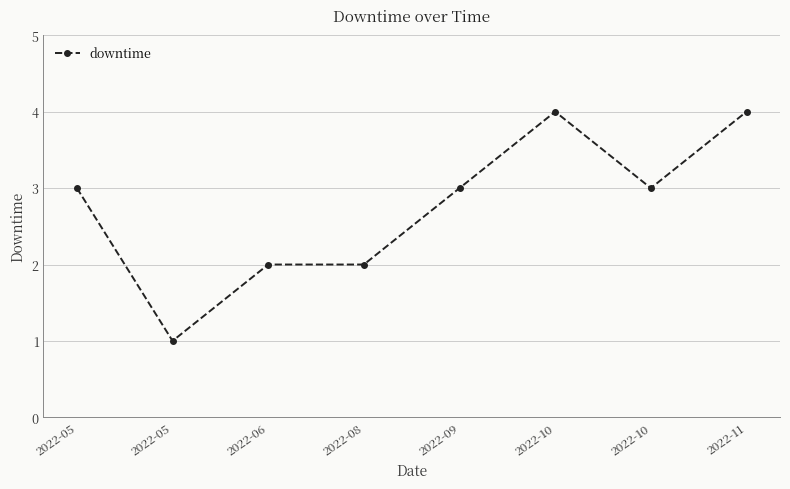

What is the value of the 8th point from the left?

4